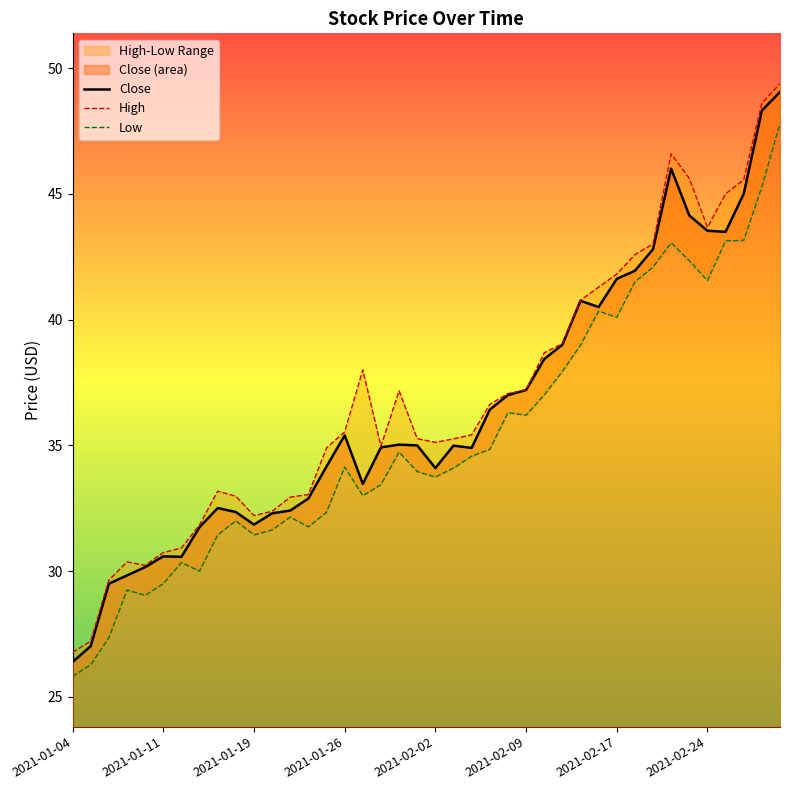

Rank the series by their maximum value, from lowest to highest.

Low, Close, High